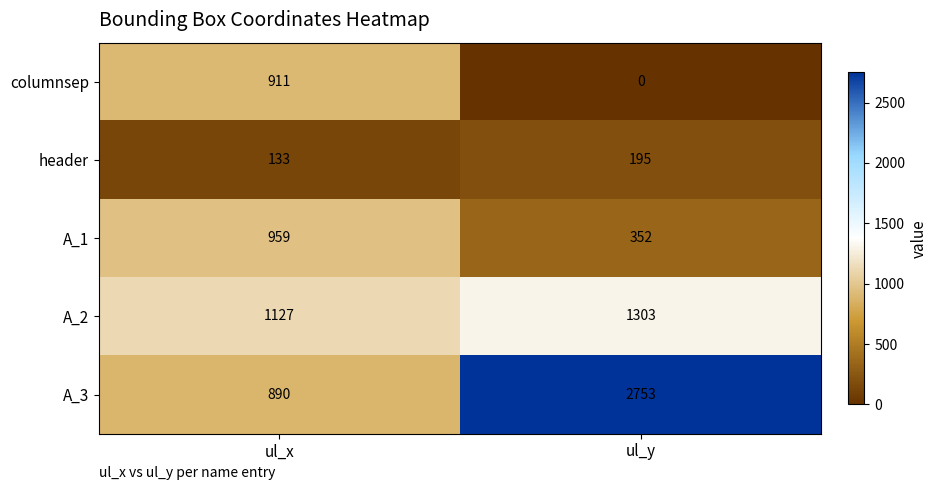

Reading left to right, extract all data points from this chart.

columnsep: ul_x=911	ul_y=0
header: ul_x=133	ul_y=195
A_1: ul_x=959	ul_y=352
A_2: ul_x=1127	ul_y=1303
A_3: ul_x=890	ul_y=2753